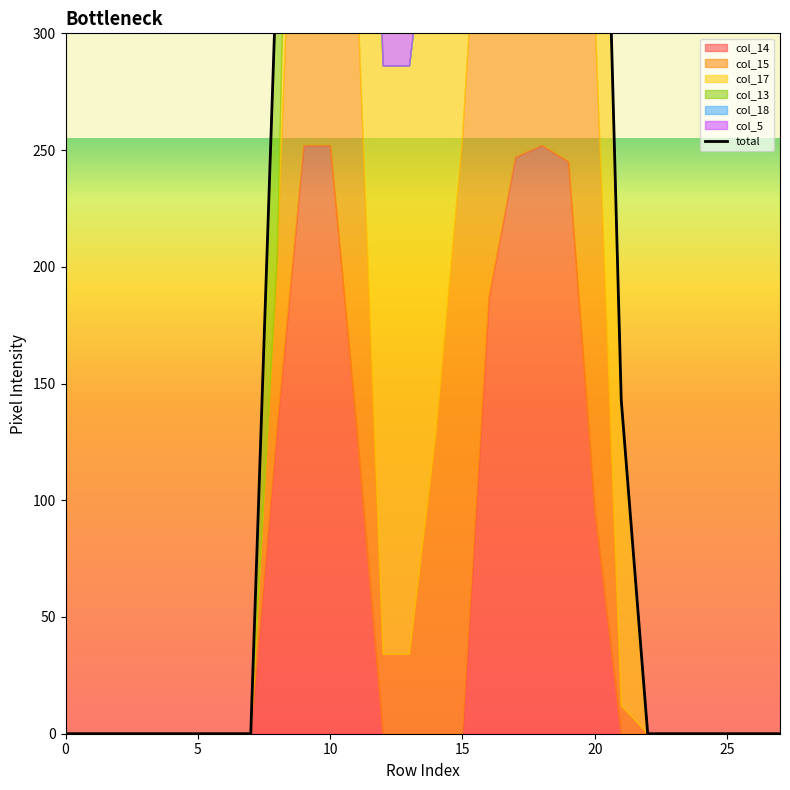

What is the label of the 20th point from the left?

19